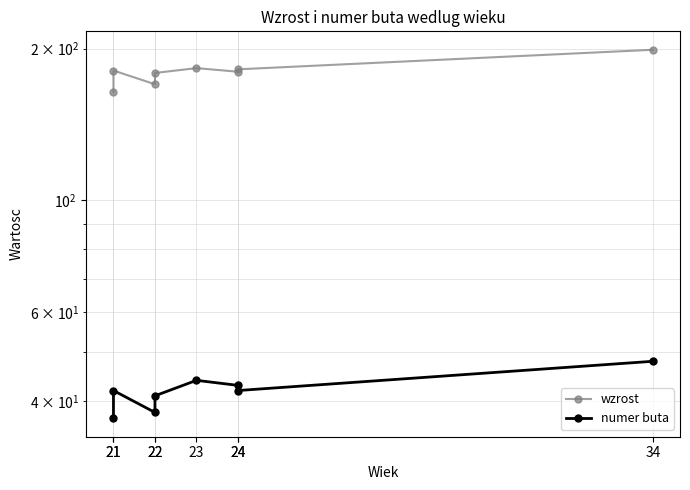

Where is the first local minimum for wzrost?

22